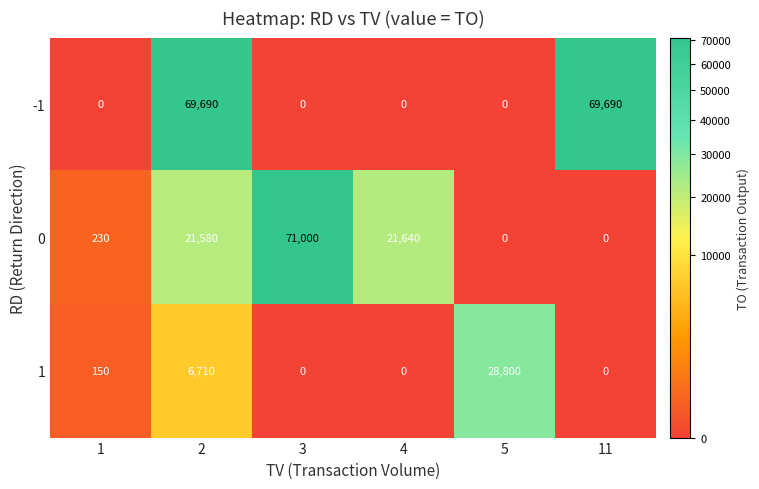

List the series in order of their overall mean, highest first.

-1, 0, 1